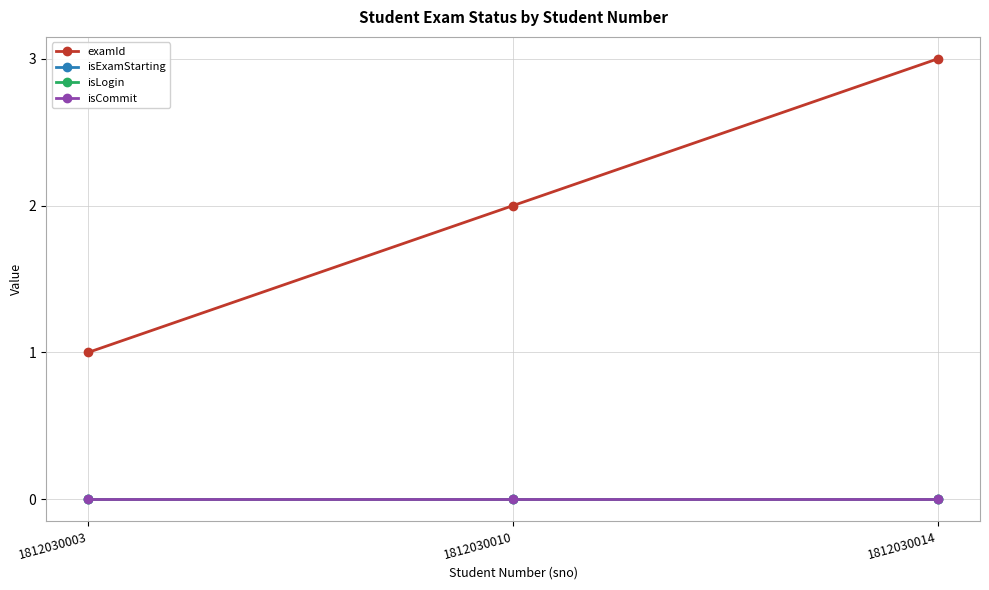

At which category does the chart reach its peak across all series?

1812030014